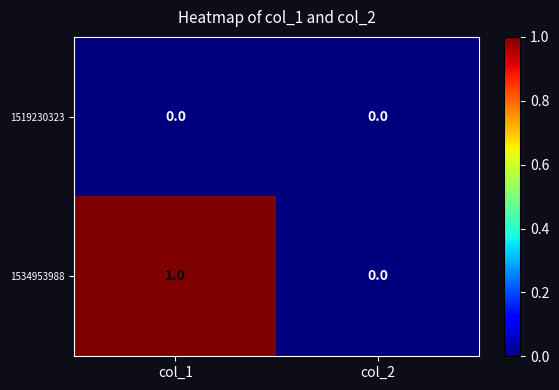

How many categories are shown in the chart?

2